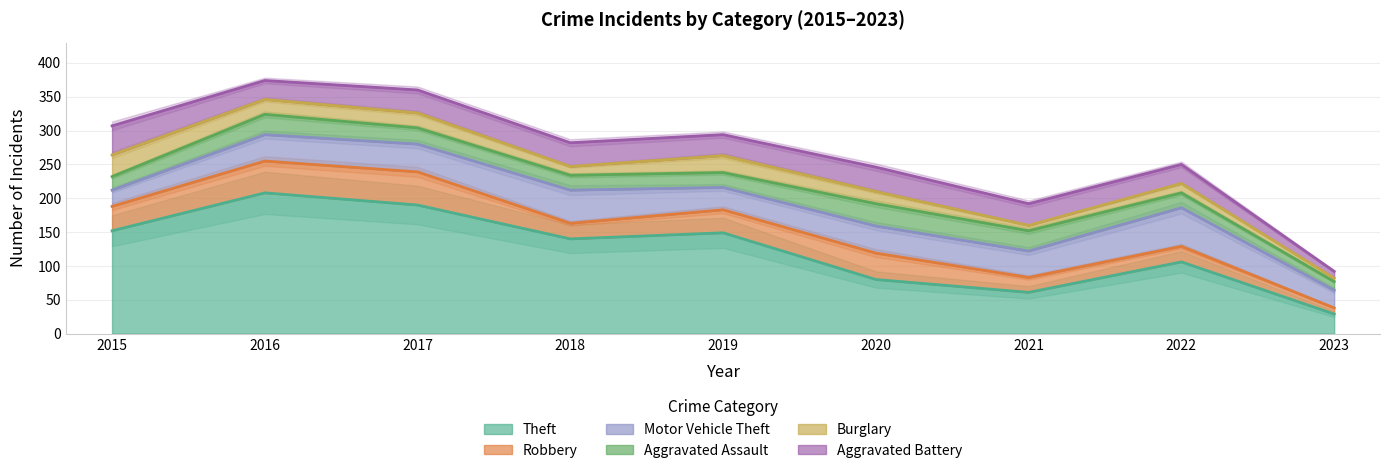

What is the total value across all series at 2020?

246